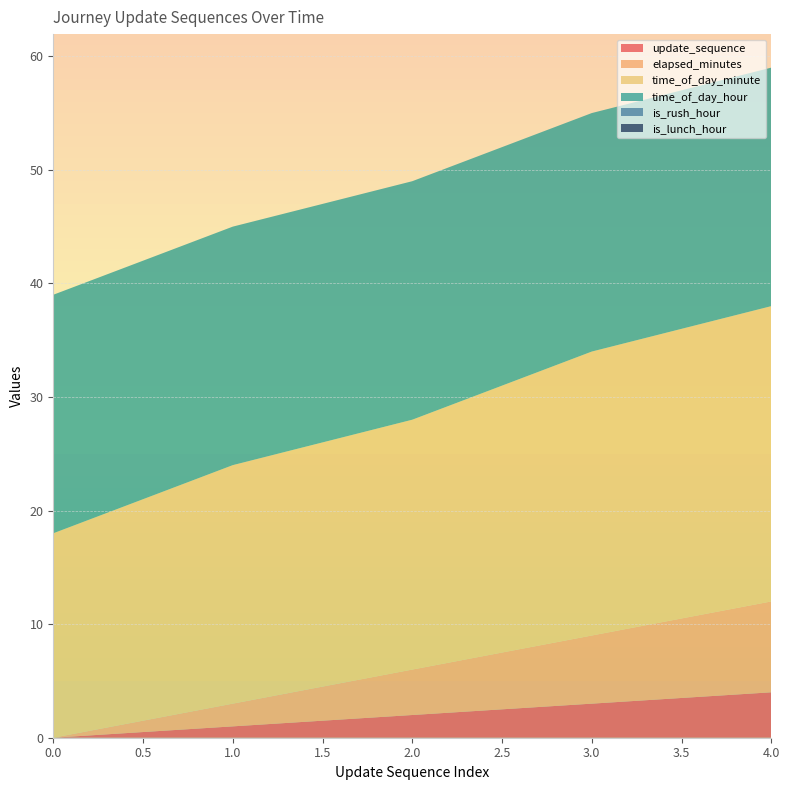

Reading left to right, transcribe all the data shown in this chart.

update_sequence: 0	1	2	3	4
elapsed_minutes: 0	2	4	6	8
time_of_day_minute: 18	21	22	25	26
time_of_day_hour: 21	21	21	21	21
is_rush_hour: 0	0	0	0	0
is_lunch_hour: 0	0	0	0	0